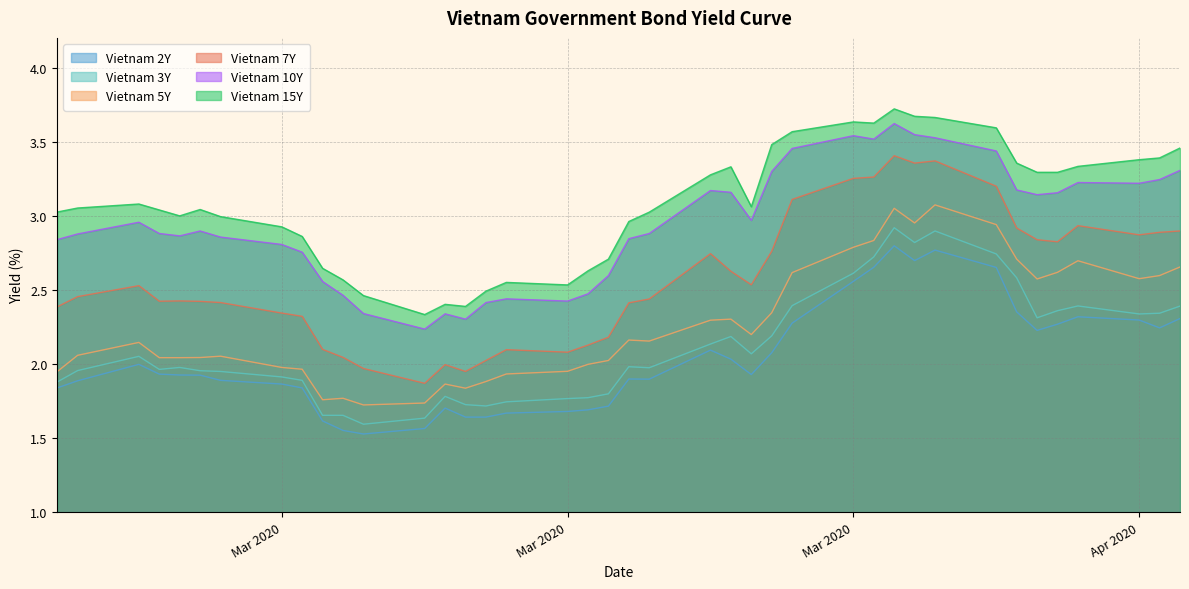

Reading left to right, list all the values displayed in this chart.

Vietnam 2Y: 1.8	1.9	2.0	1.9	1.9	1.9	1.9	1.9	1.8	1.6	1.6	1.5	1.6	1.7	1.6	1.6	1.7	1.7	1.7	1.7	1.9	1.9	2.1	2.0	1.9	2.1	2.3	2.6	2.7	2.8	2.7	2.8	2.7	2.4	2.2	2.3	2.3	2.3	2.2	2.3
Vietnam 3Y: 1.9	2.0	2.1	2.0	2.0	2.0	1.9	1.9	1.9	1.7	1.7	1.6	1.6	1.8	1.7	1.7	1.7	1.8	1.8	1.8	2.0	2.0	2.1	2.2	2.1	2.2	2.4	2.6	2.7	2.9	2.8	2.9	2.7	2.6	2.3	2.4	2.4	2.3	2.3	2.4
Vietnam 5Y: 1.9	2.1	2.1	2.0	2.0	2.0	2.1	2.0	2.0	1.8	1.8	1.7	1.7	1.9	1.8	1.9	1.9	1.9	2.0	2.0	2.2	2.2	2.3	2.3	2.2	2.3	2.6	2.8	2.8	3.0	3.0	3.1	2.9	2.7	2.6	2.6	2.7	2.6	2.6	2.7
Vietnam 7Y: 2.4	2.5	2.5	2.4	2.4	2.4	2.4	2.3	2.3	2.1	2.0	2.0	1.9	2.0	1.9	2.0	2.1	2.1	2.1	2.2	2.4	2.4	2.7	2.6	2.5	2.8	3.1	3.3	3.3	3.4	3.4	3.4	3.2	2.9	2.8	2.8	2.9	2.9	2.9	2.9
Vietnam 10Y: 2.8	2.9	3.0	2.9	2.9	2.9	2.9	2.8	2.8	2.6	2.5	2.3	2.2	2.3	2.3	2.4	2.4	2.4	2.5	2.6	2.8	2.9	3.2	3.2	3.0	3.3	3.5	3.5	3.5	3.6	3.5	3.5	3.4	3.2	3.1	3.2	3.2	3.2	3.2	3.3
Vietnam 15Y: 3.0	3.1	3.1	3.0	3.0	3.0	3.0	2.9	2.9	2.6	2.6	2.5	2.3	2.4	2.4	2.5	2.5	2.5	2.6	2.7	3.0	3.0	3.3	3.3	3.1	3.5	3.6	3.6	3.6	3.7	3.7	3.7	3.6	3.4	3.3	3.3	3.3	3.4	3.4	3.5